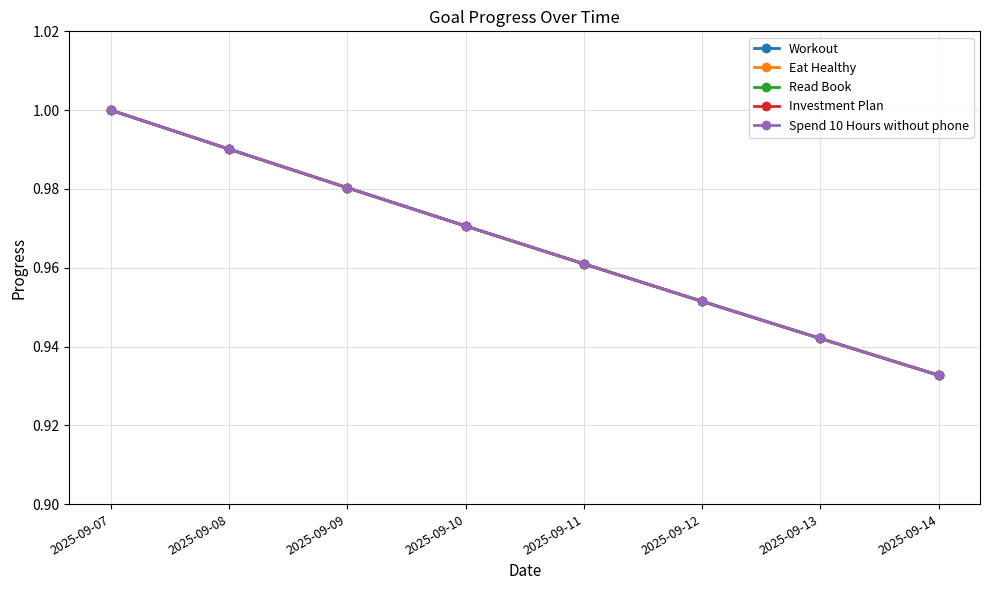

True or false: Read Book and Workout intersect in this chart.

False